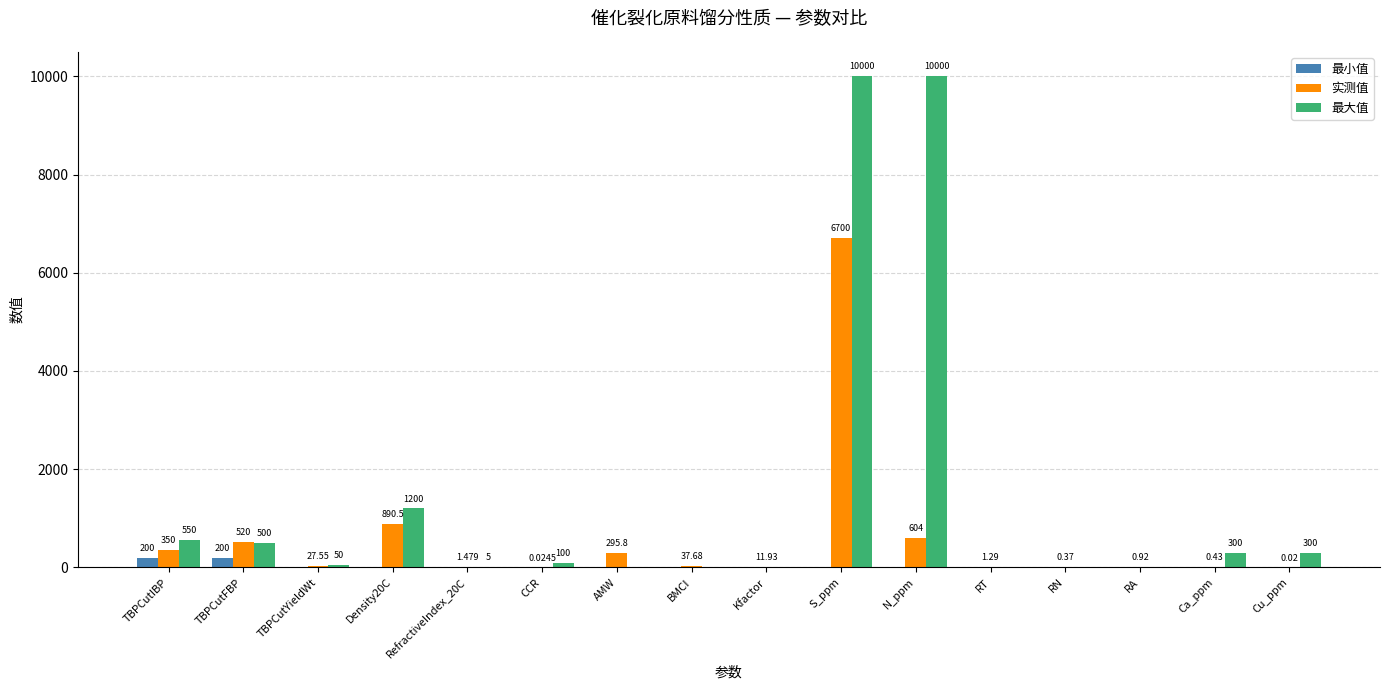

Which series changed the most between TBPCutYieldWt and Density20C?

最大值